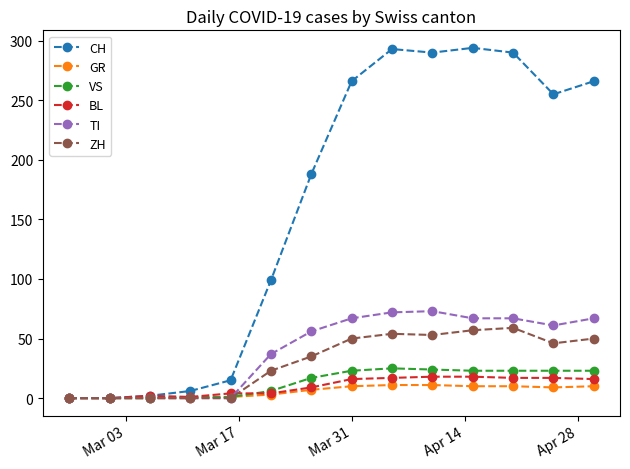

What are all the series names shown in the legend?

CH, GR, VS, BL, TI, ZH